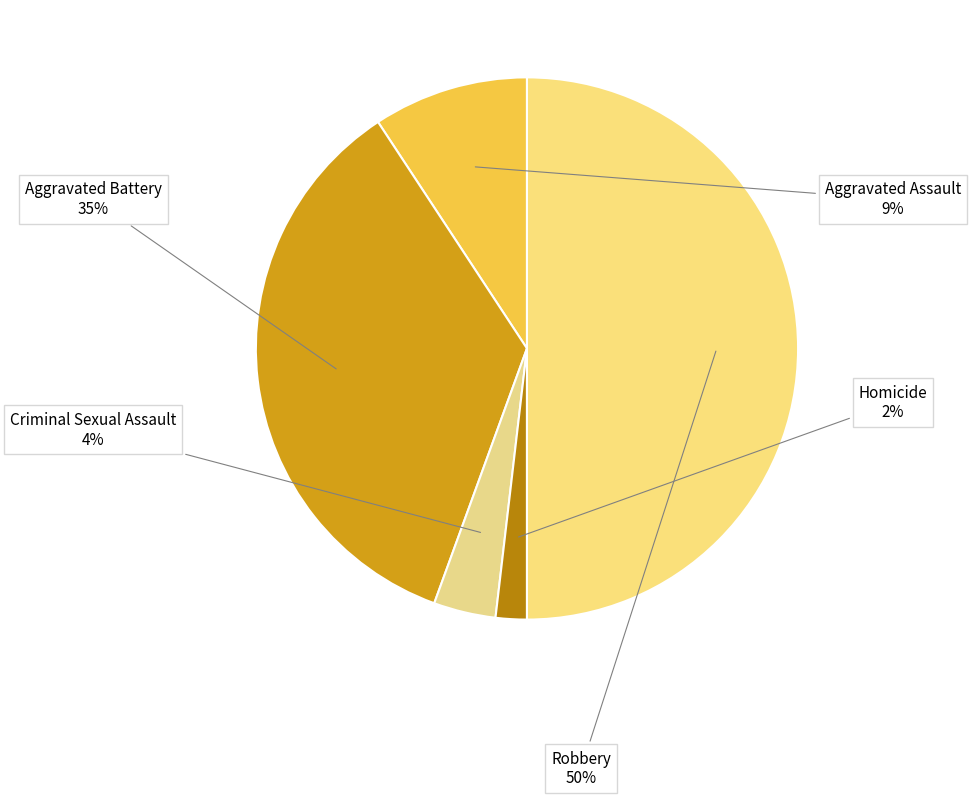

Approximately how many times larger is the value at Criminal Sexual Assault compared to Homicide?

2.0